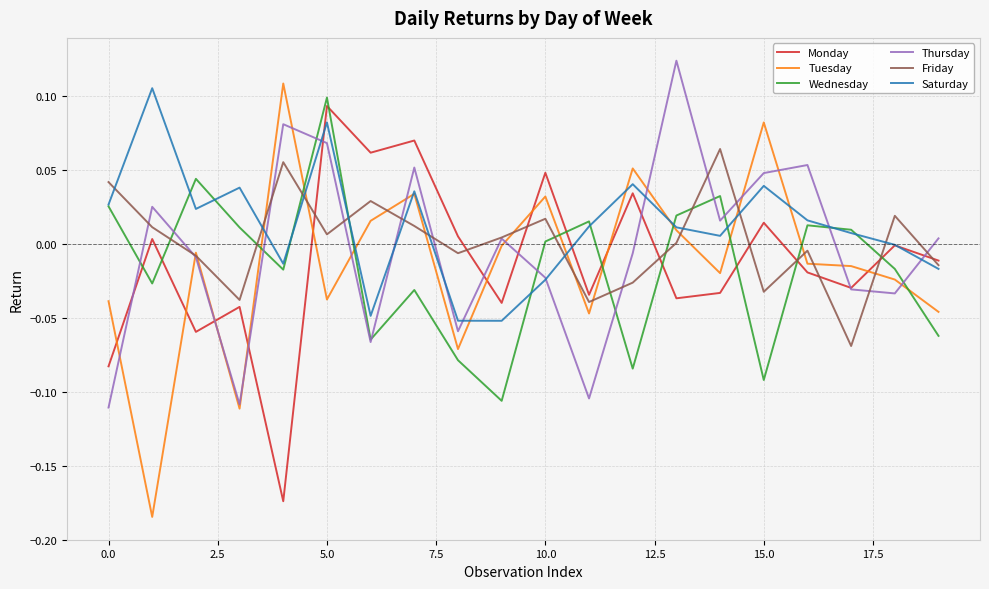

How many intersections are there between Wednesday and Monday?

9